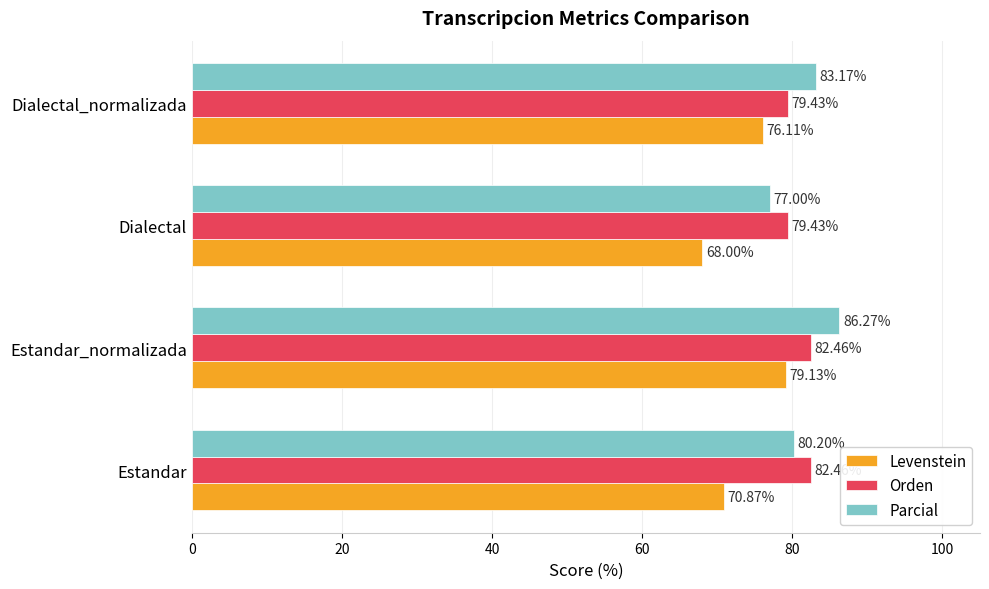

Which series changed the most between Estandar and Estandar_normalizada?

Levenstein